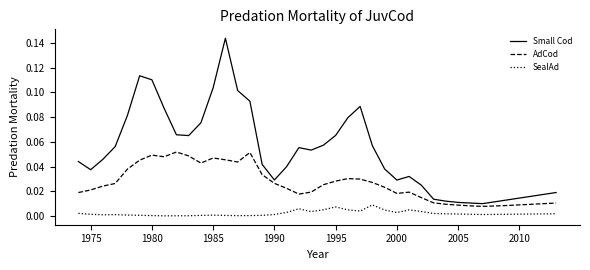

Rank the series by their maximum value, from lowest to highest.

SealAd, AdCod, Small Cod